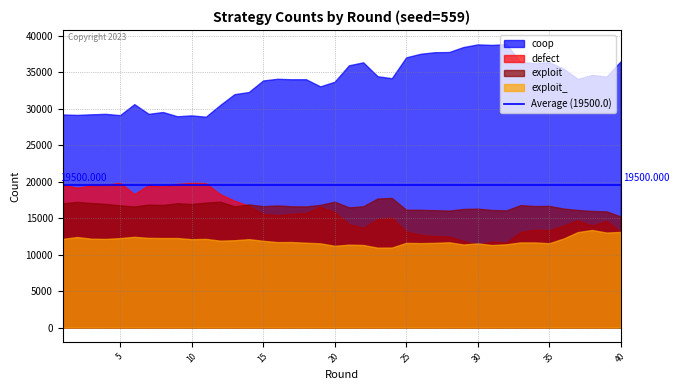

Which category has the lowest value across all series?

23